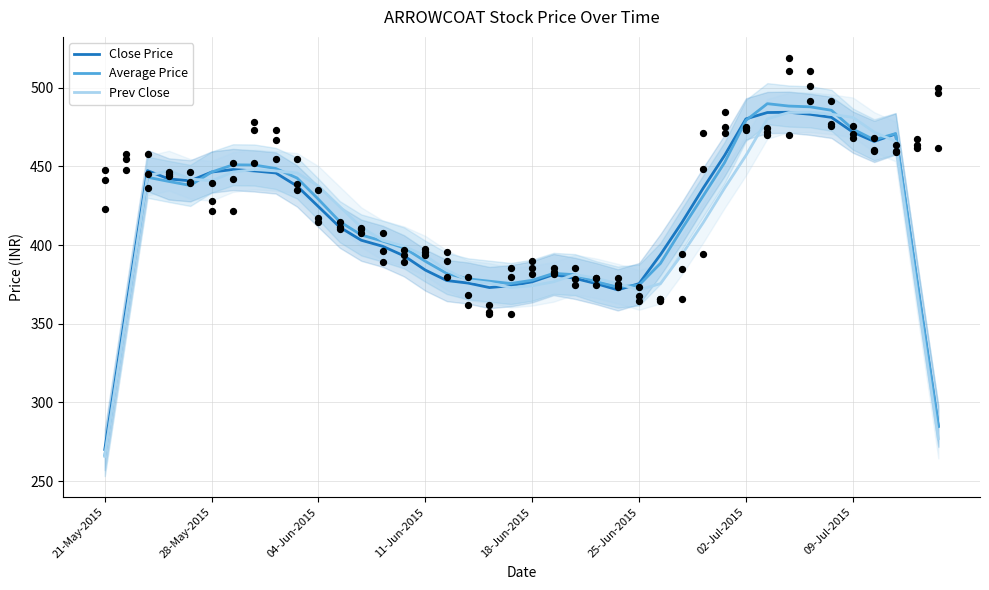

At how many categories does at least one series exceed 406?

22